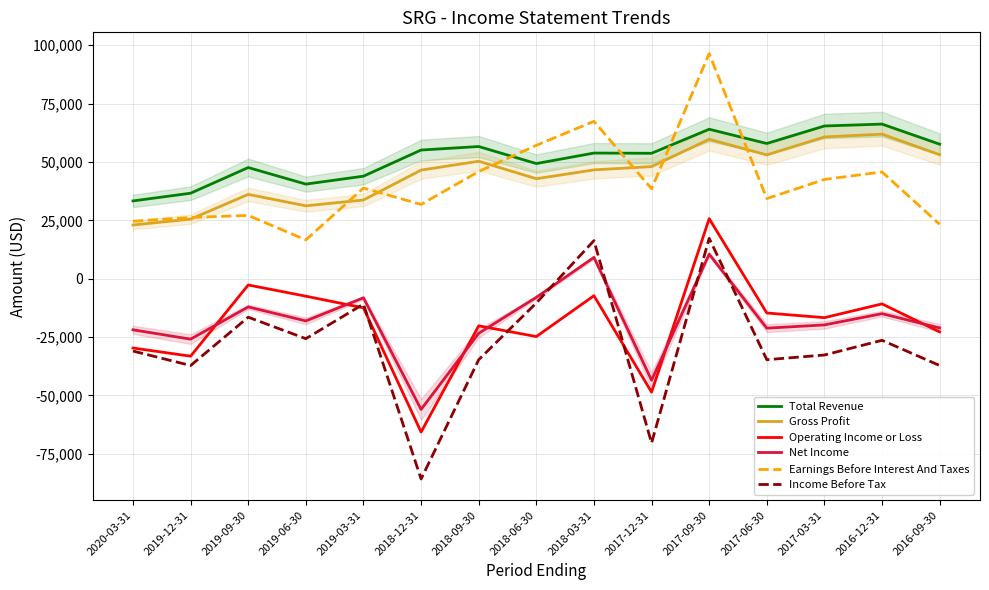

True or false: Total Revenue and Income Before Tax cross at least once.

False